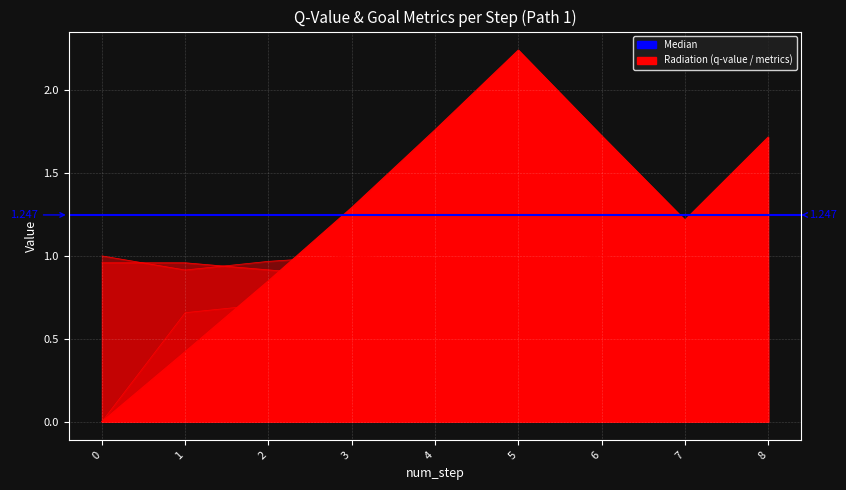

What is the greatest value displayed?

2.2